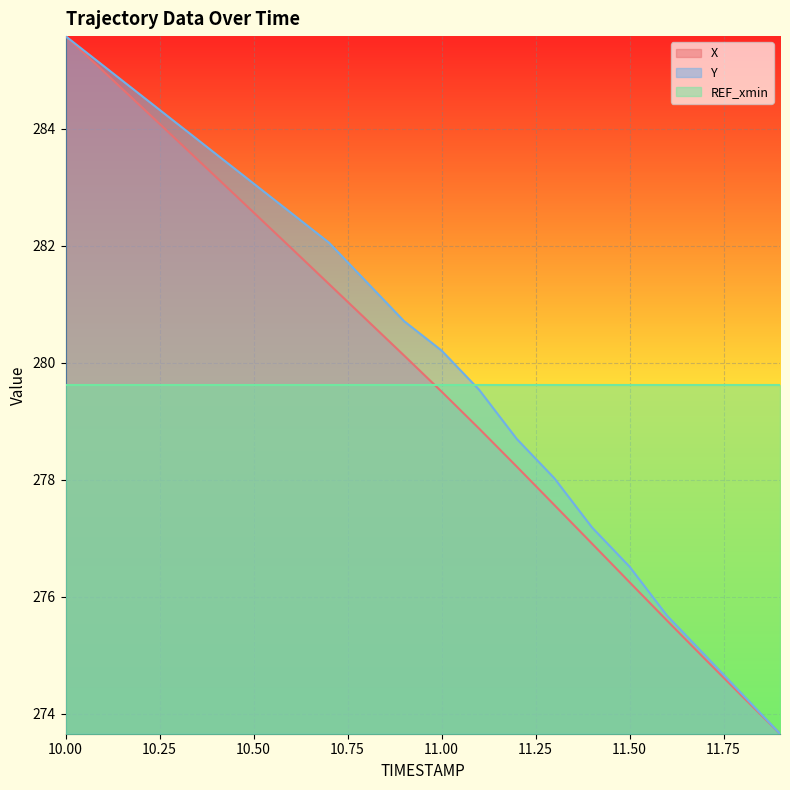

At which label does Y first exceed 280?

10.00